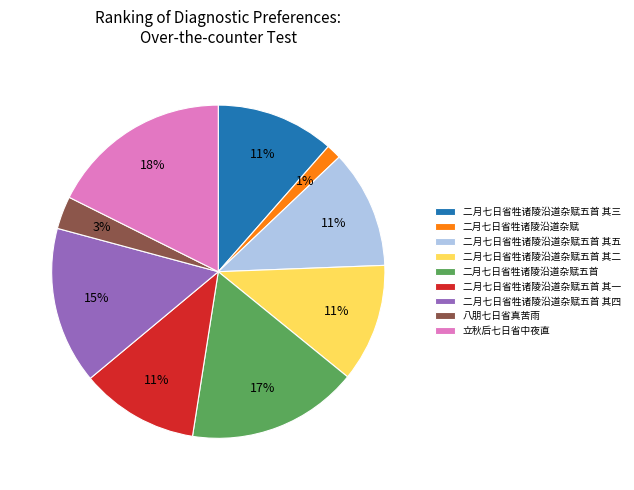

Which slice is the largest?

立秋后七日省中夜直